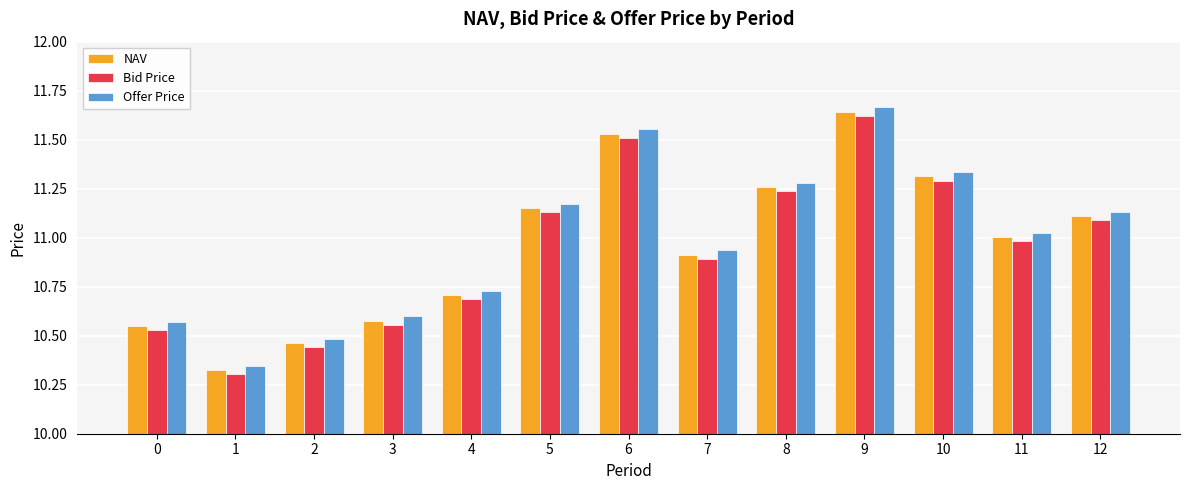

Which series has the widest spread of values?

Offer Price